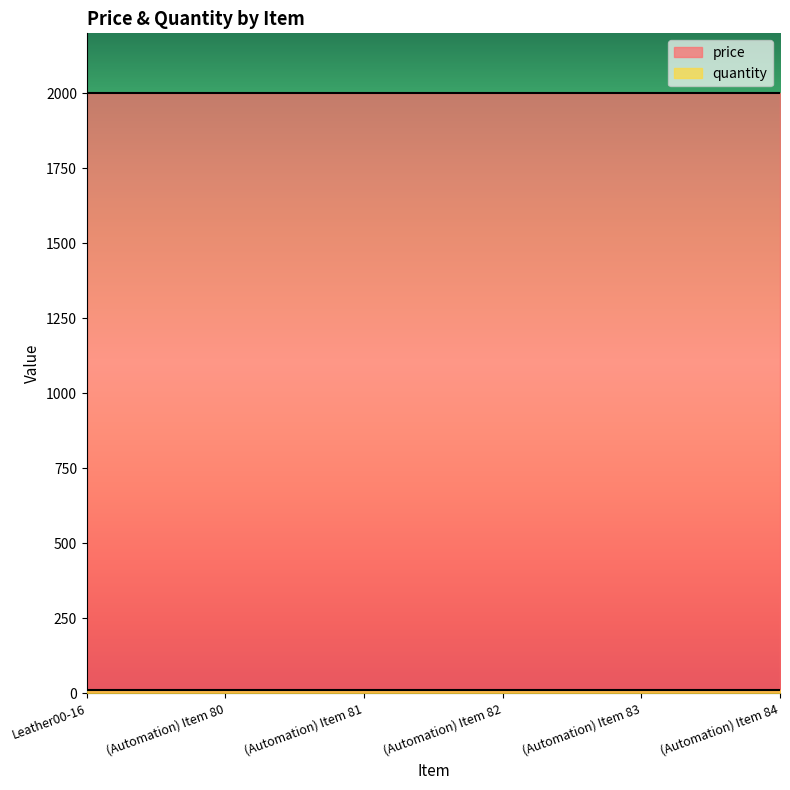

What is the maximum value for quantity?

10